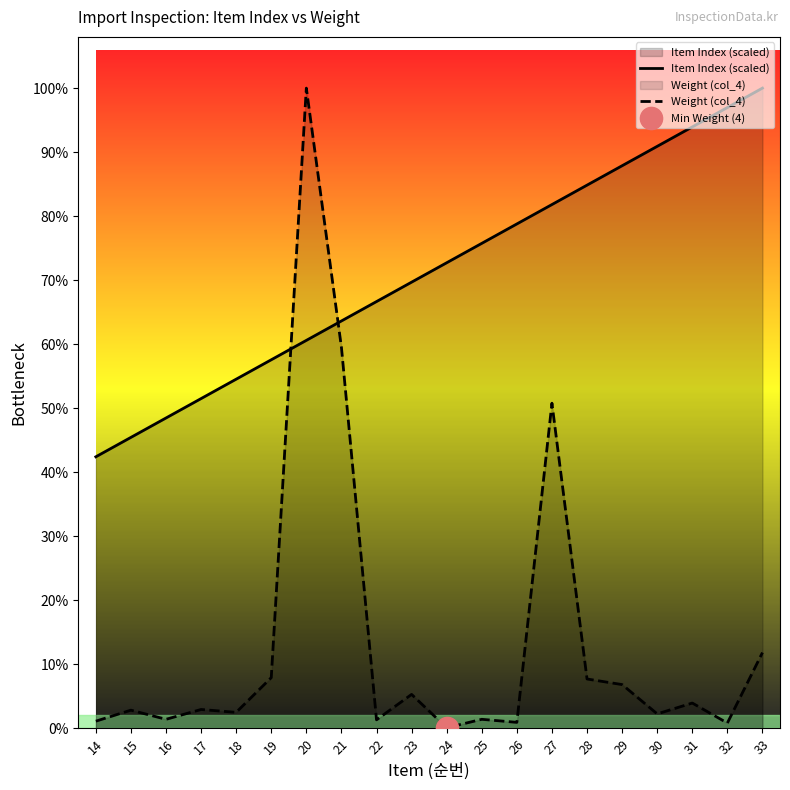

Where is Item Index (scaled) nearest to the value 2691?

23